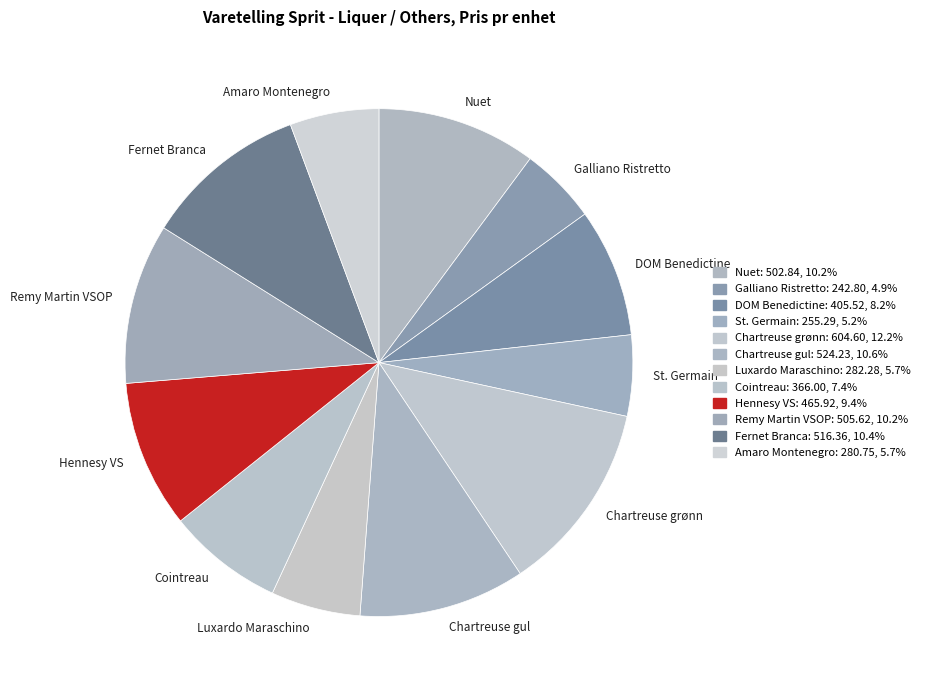

How many segments does this pie chart have?

12